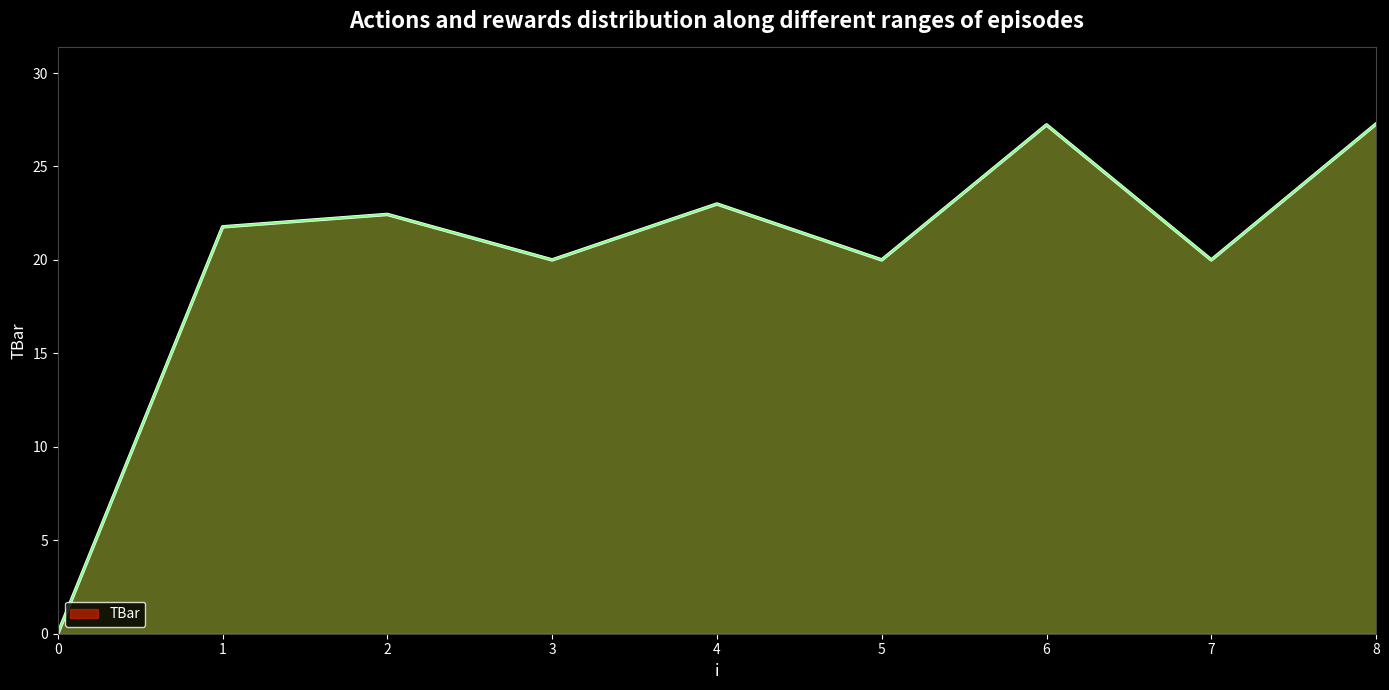

What is the change in value from 0 to 5?

+20.0